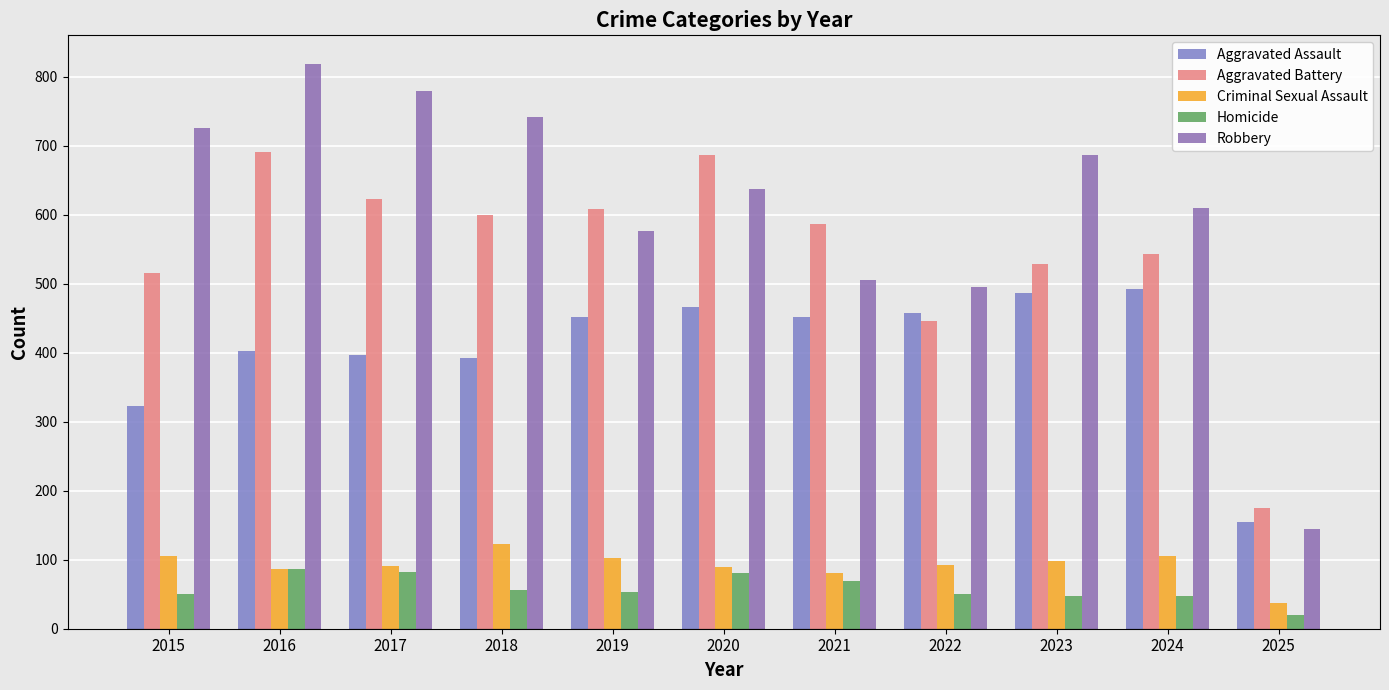

List the series in order of their peak value, highest first.

Robbery, Aggravated Battery, Aggravated Assault, Criminal Sexual Assault, Homicide